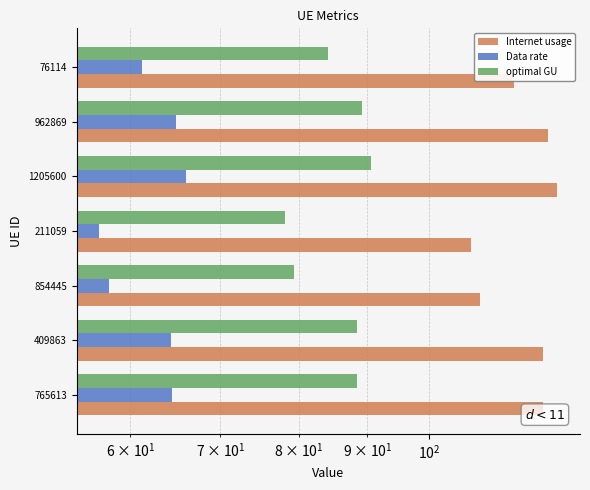

The Data rate series shows 110.8 at 962869. True or false?

False